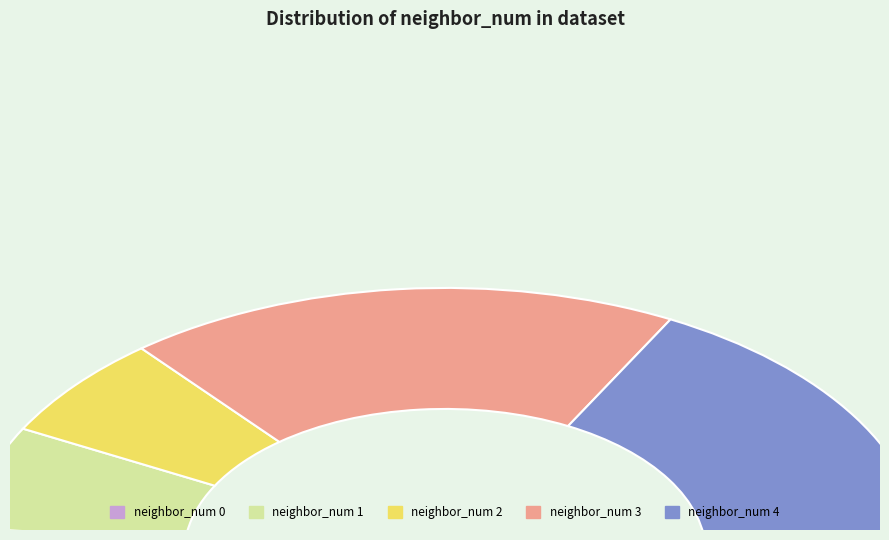

What percentage is the neighbor_num 3 slice, to the nearest percent?

38%